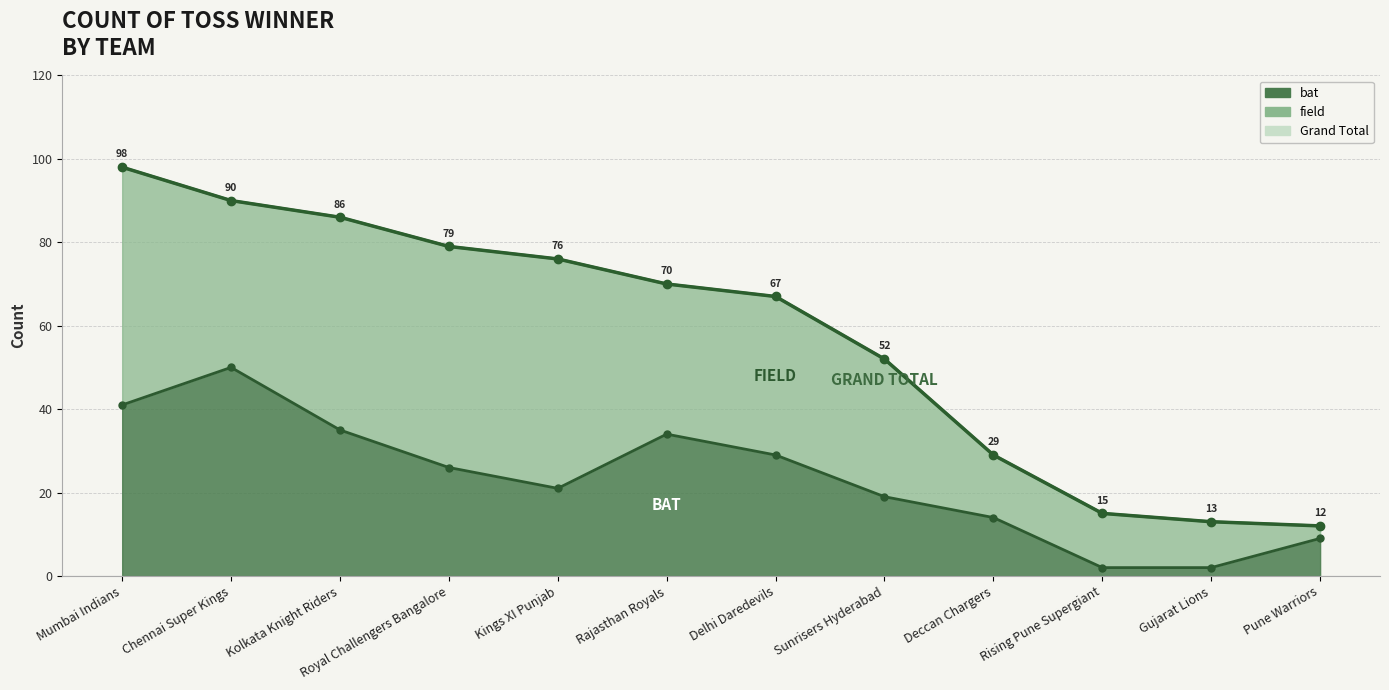

Is it true that bat equals 45 at Delhi Daredevils?

False